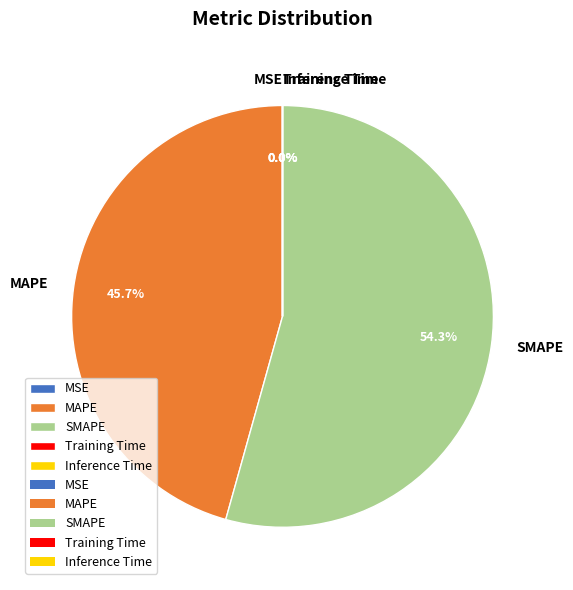

Is it true that MAPE is 35% of the pie?

False